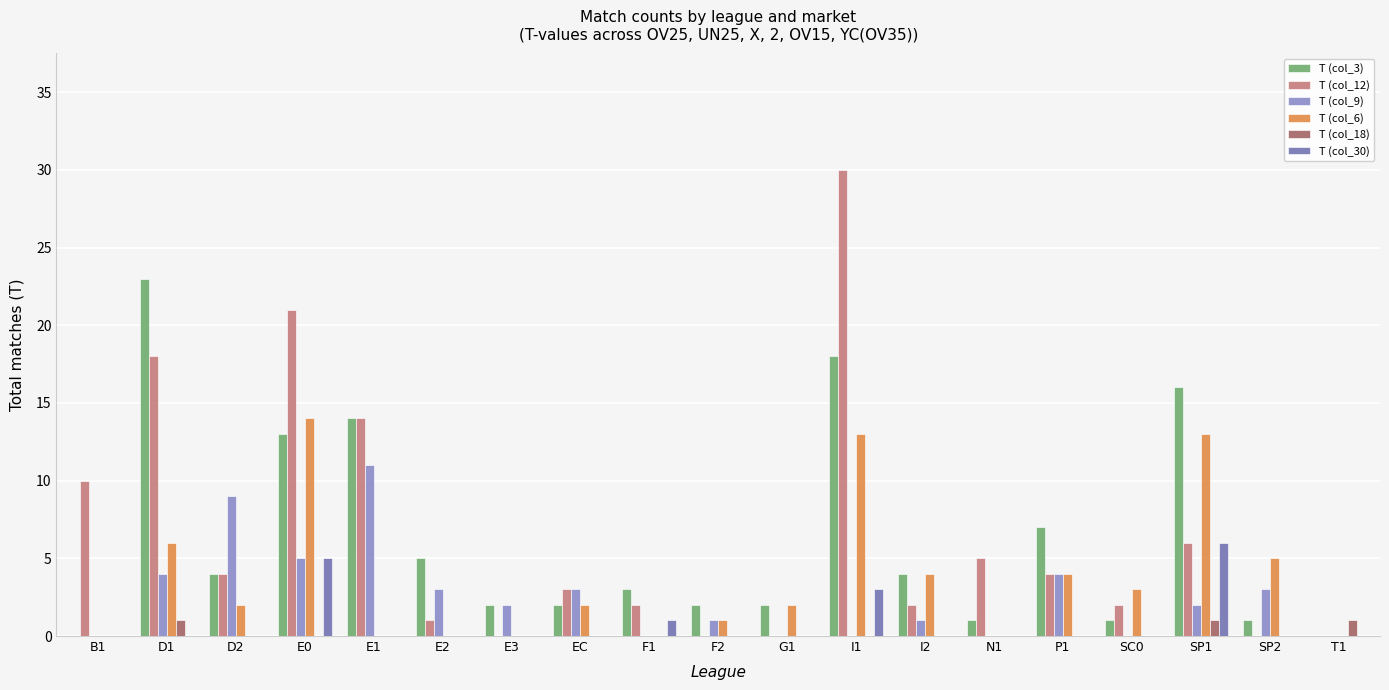

Reading left to right, extract all data points from this chart.

T (col_3): 0	23	4	13	14	5	2	2	3	2	2	18	4	1	7	1	16	1	0
T (col_12): 10	18	4	21	14	1	0	3	2	0	0	30	2	5	4	2	6	0	0
T (col_9): 0	4	9	5	11	3	2	3	0	1	0	0	1	0	4	0	2	3	0
T (col_6): 0	6	2	14	0	0	0	2	0	1	2	13	4	0	4	3	13	5	0
T (col_18): 0	1	0	0	0	0	0	0	0	0	0	0	0	0	0	0	1	0	1
T (col_30): 0	0	0	5	0	0	0	0	1	0	0	3	0	0	0	0	6	0	0